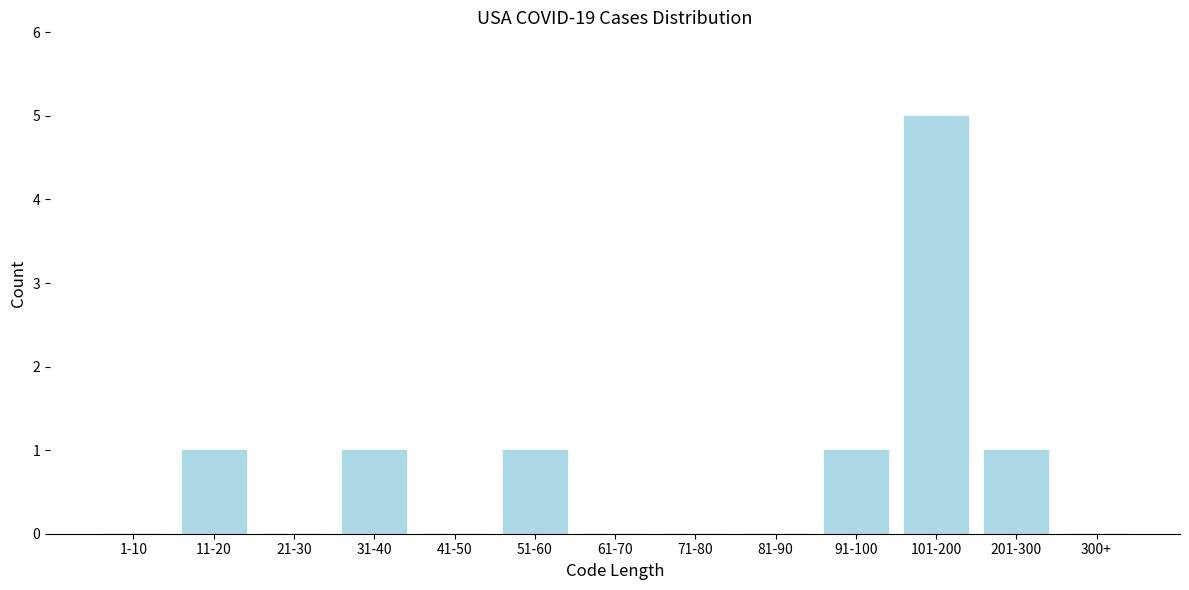

Reading left to right, what are all the values shown in this chart?

1-10=0	11-20=1	21-30=0	31-40=1	41-50=0	51-60=1	61-70=0	71-80=0	81-90=0	91-100=1	101-200=5	201-300=1	300+=0